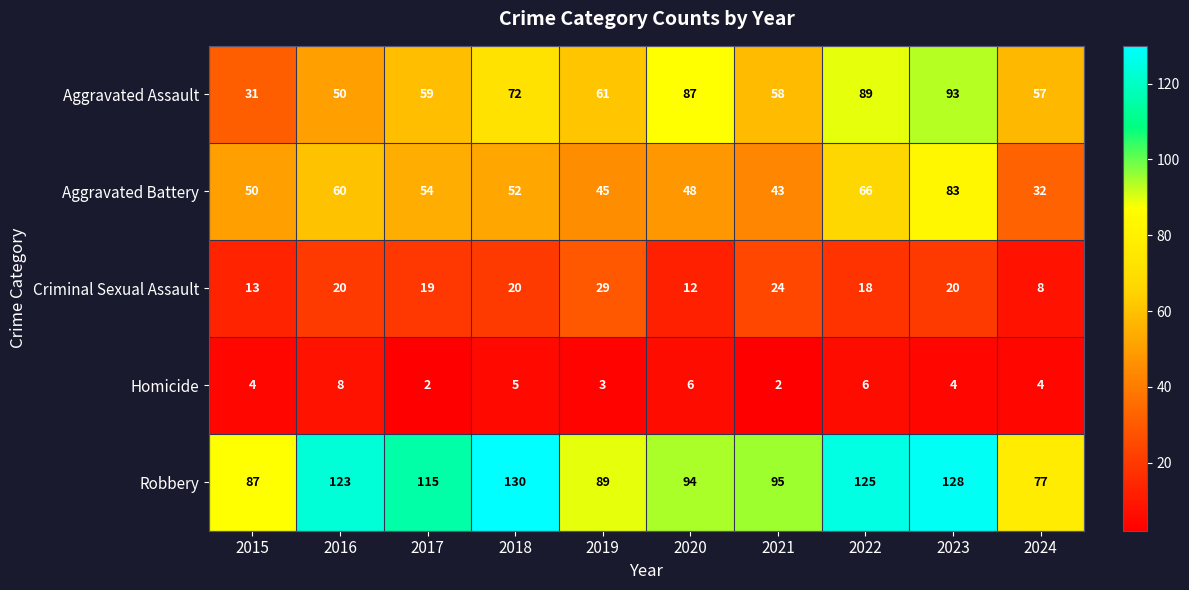

List the labels in order of Robbery value, smallest first.

2024, 2015, 2019, 2020, 2021, 2017, 2016, 2022, 2023, 2018